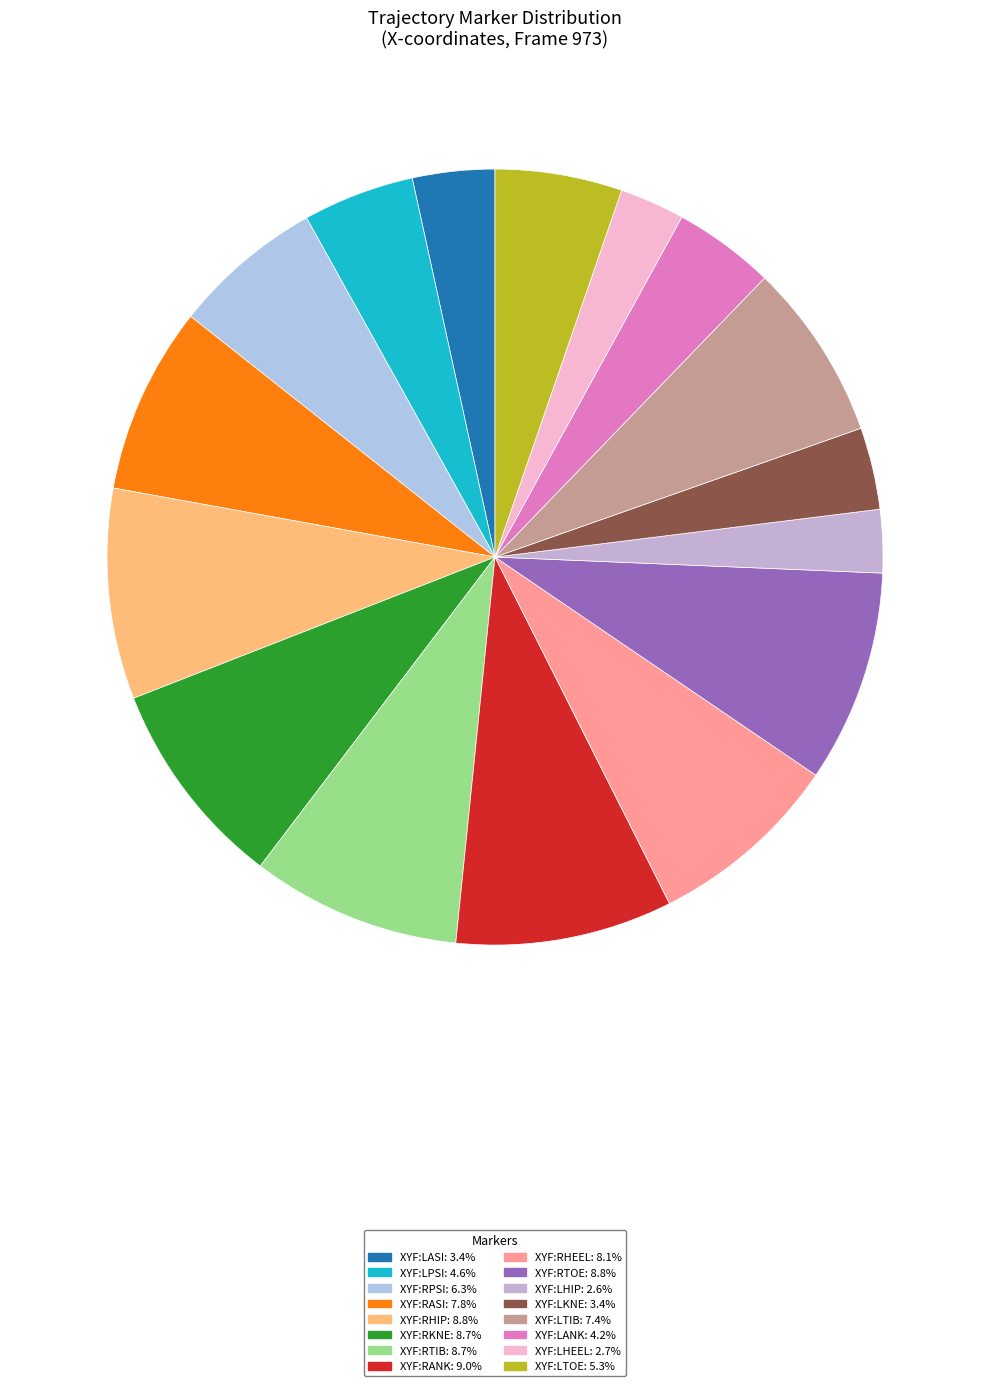

Count the number of slices in the pie.

16